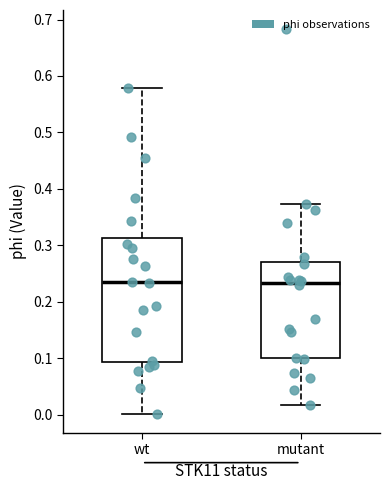

Reading left to right, read every box against the y-axis: the position of its median line, the range the box covers, and the ends of its whiskers. The values are not printed on the chart, so give them approximately, as read against the axis.

wt: median 0.23, box 0.09 to 0.31, whiskers 0.00 to 0.58
mutant: median 0.23, box 0.10 to 0.27, whiskers 0.02 to 0.37